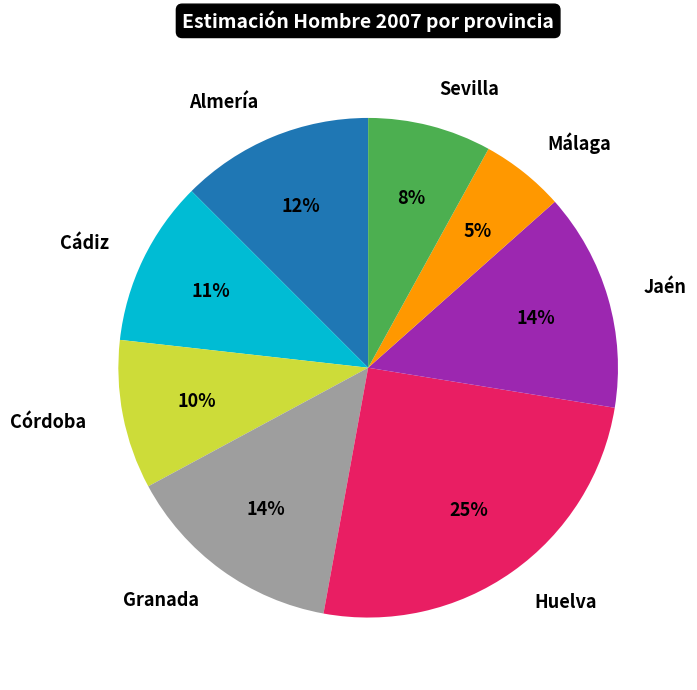

To the nearest percent, what is the difference between the largest and smallest slice percentages?

20%